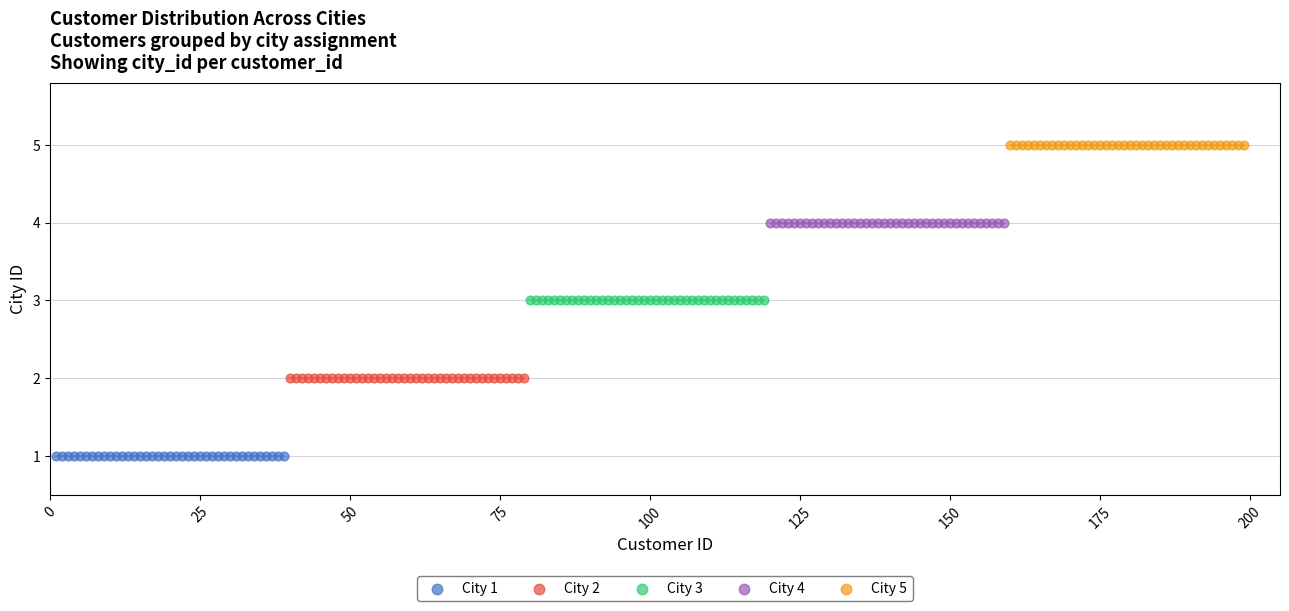

Which series reaches the maximum Y coordinate?

City 5